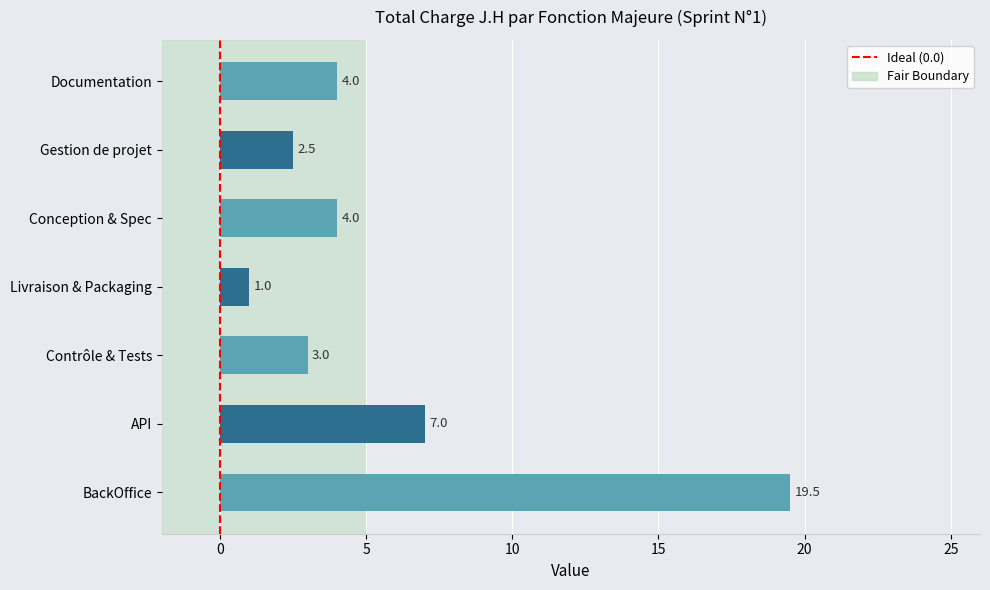

Reading bottom to top, what are all the values shown in this chart?

19.5	7.0	3.0	1.0	4.0	2.5	4.0